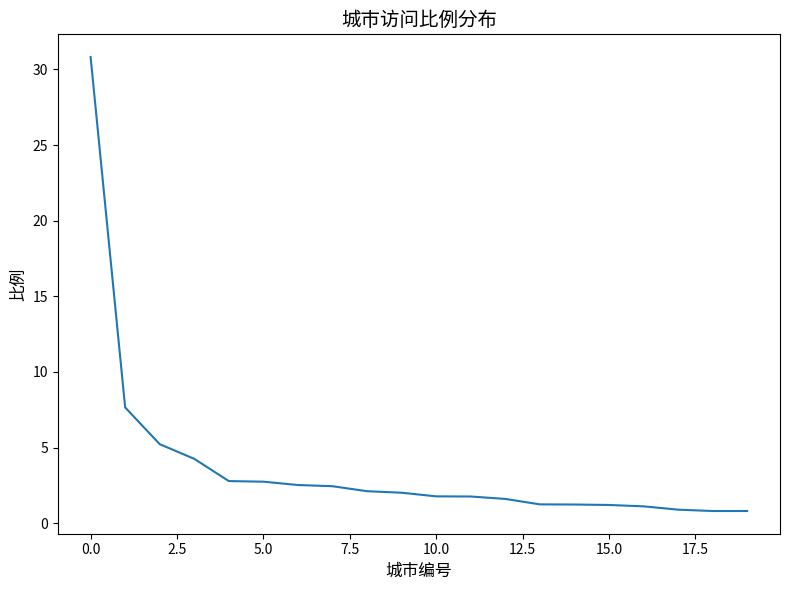

What is the smallest value displayed?

0.8